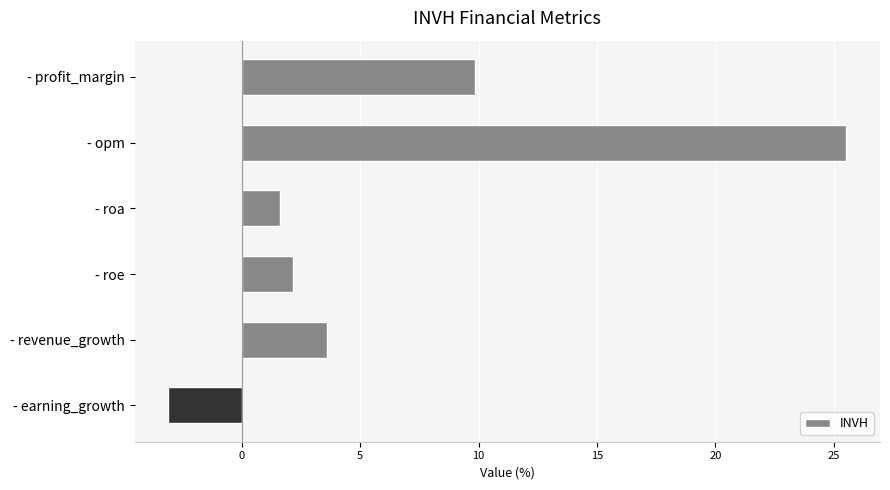

What is the difference between the maximum and minimum values?

28.6